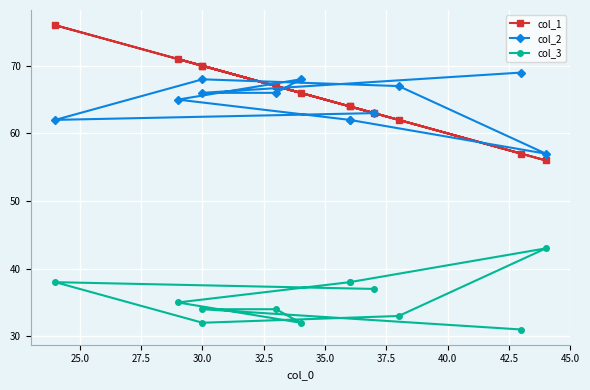

Which series has the largest total across all categories?

col_1